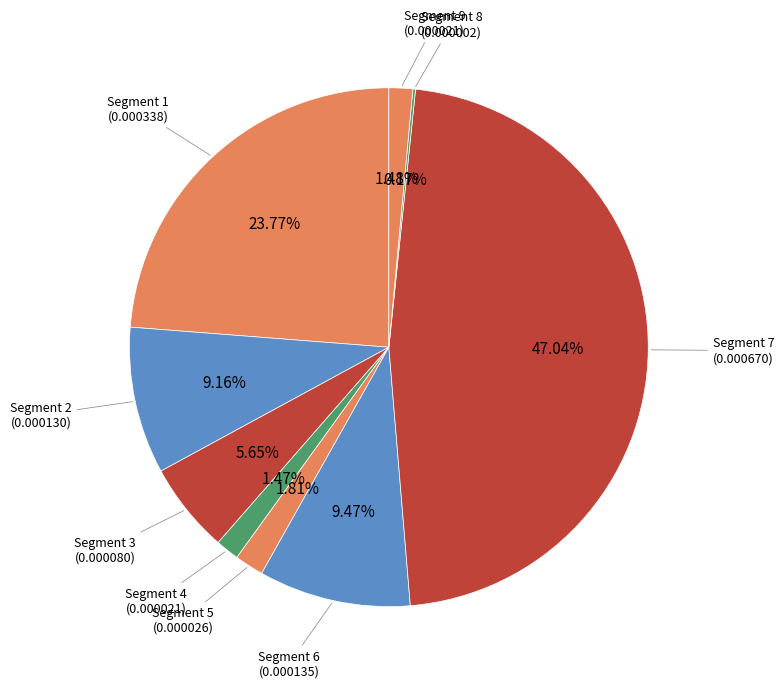

Which category has the biggest portion of the pie?

signal segment 7